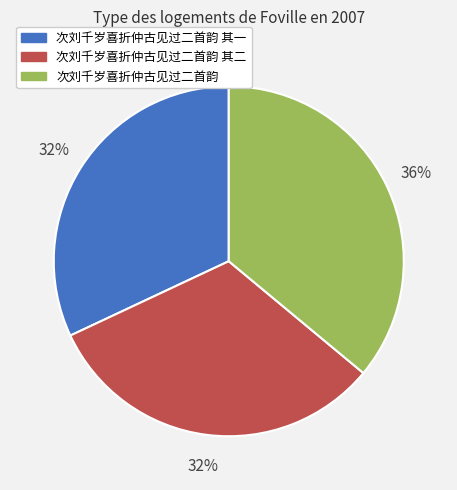

Is the sum of 次刘千岁喜折仲古见过二首韵 and 次刘千岁喜折仲古见过二首韵 其一 greater than half?

Yes